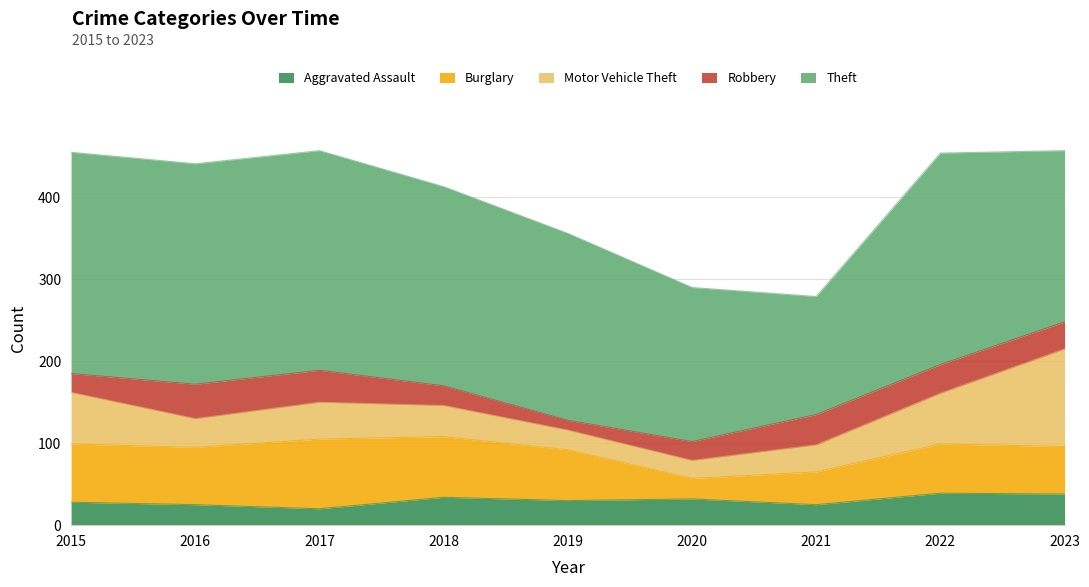

What is the sum of all Aggravated Assault values?

271